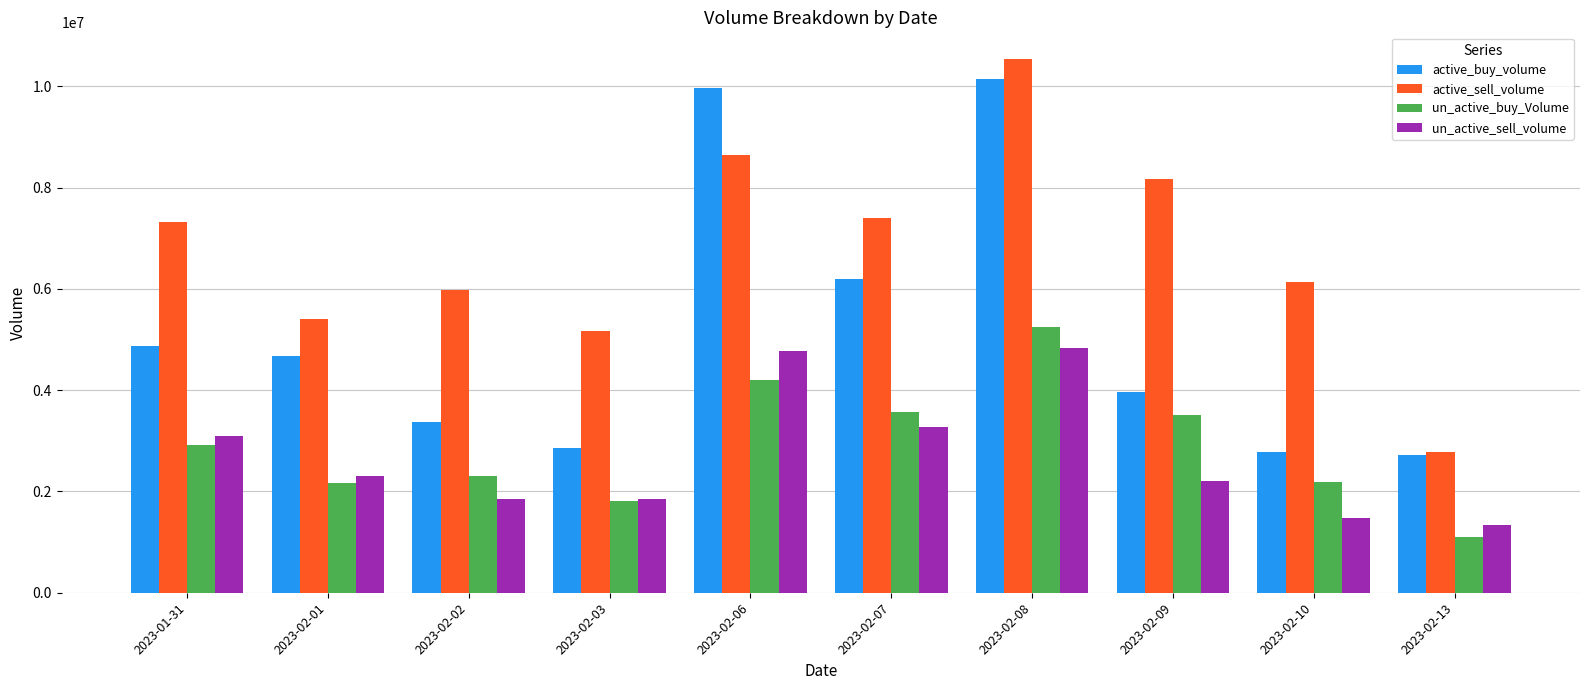

The value of un_active_sell_volume at 2023-02-08 is 8063907. True or false?

False